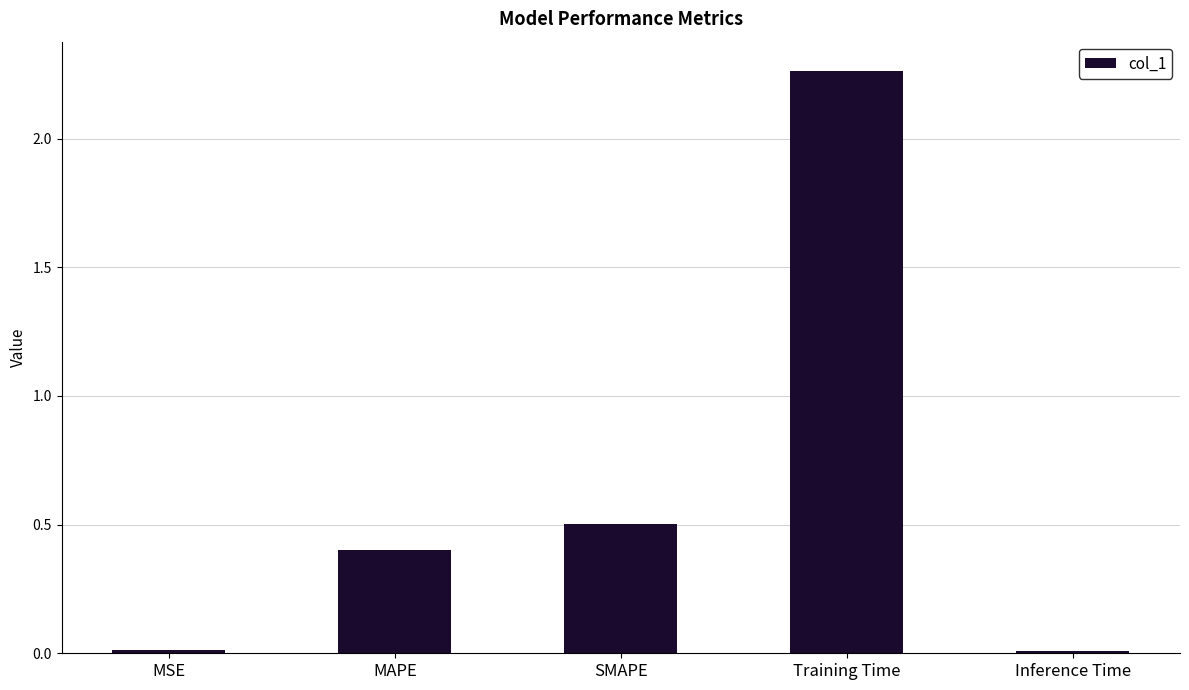

How many categories are shown in the chart?

5